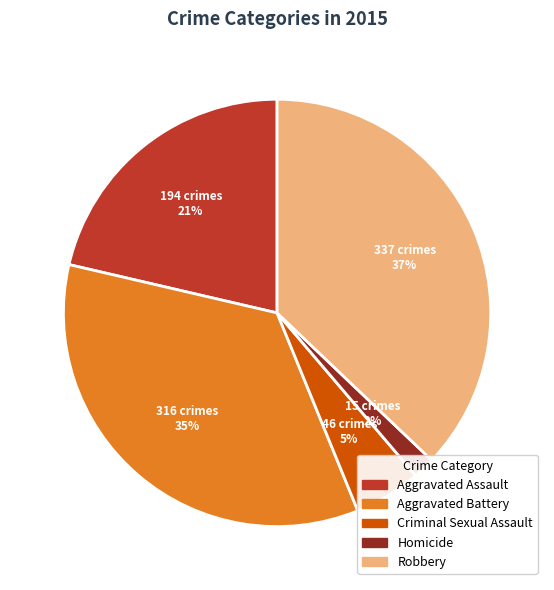

How many slices are in this pie chart?

5